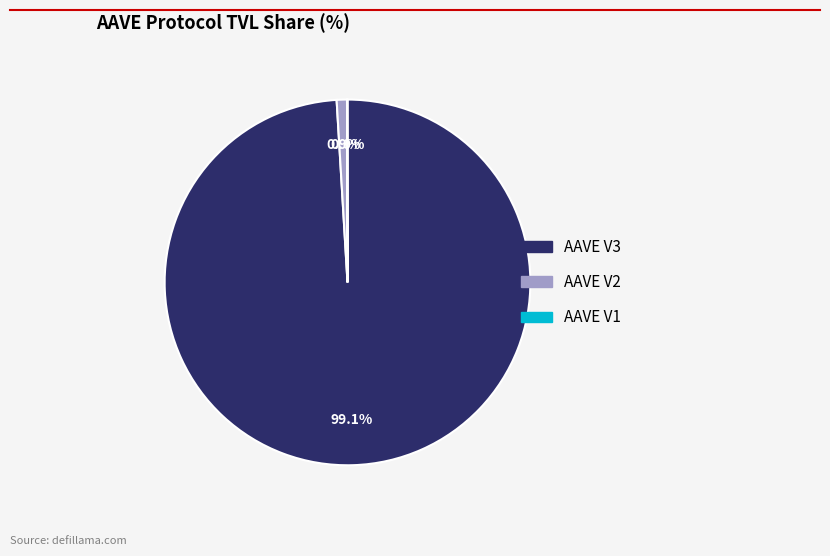

Which category accounts for the majority?

AAVE V3